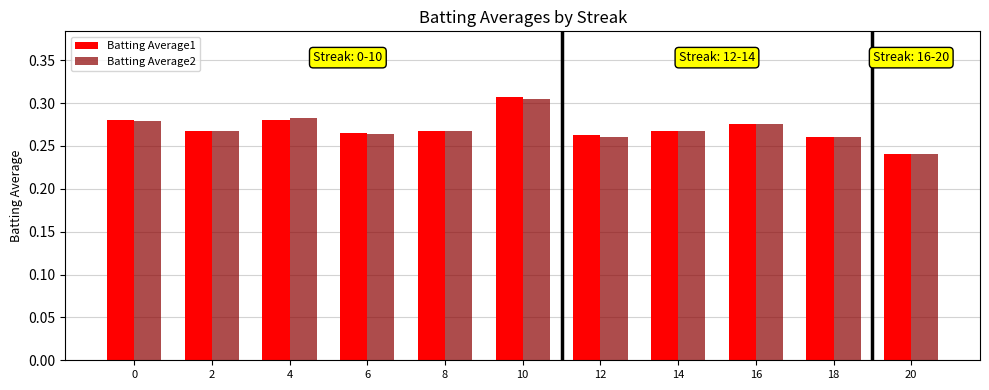

Is it true that Batting Average1 equals 0.1 at 12?

False